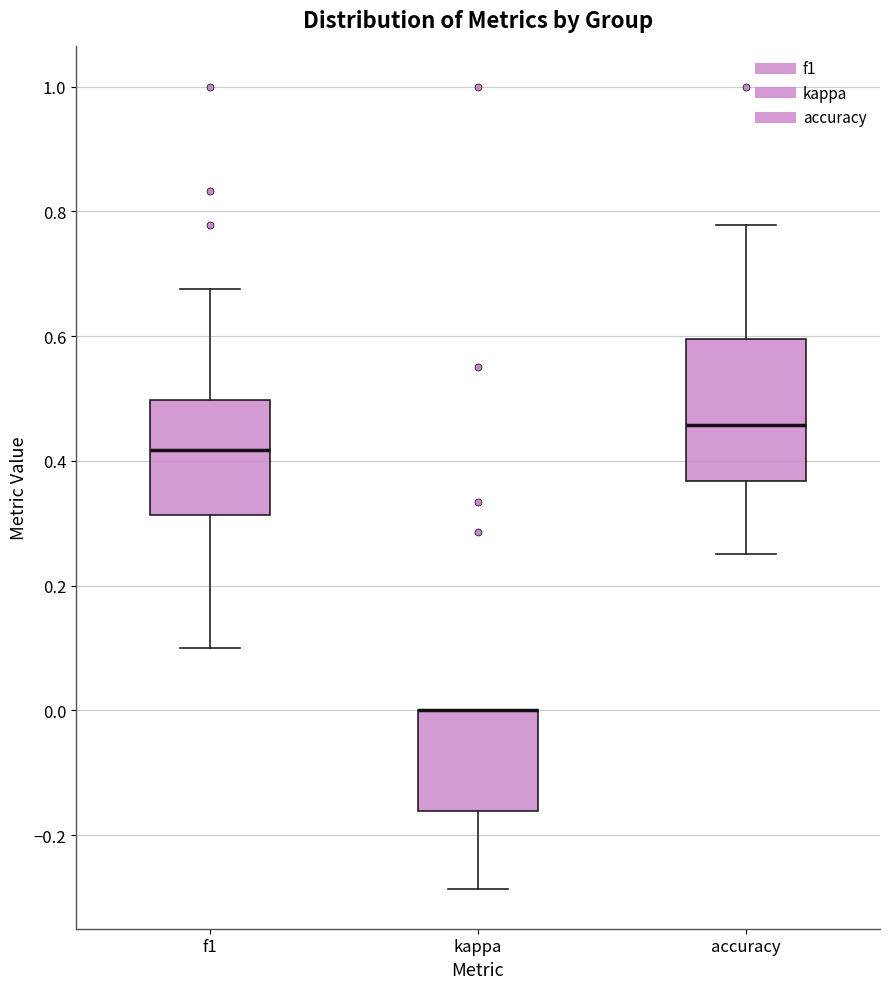

Reading left to right, transcribe this box plot: for each box, give where its median line is, the range the box spans, and where its two whiskers end, as read against the y-axis. The values are not printed on the chart, so give them approximately, as read against the axis.

f1: median 0.42, box 0.32 to 0.50, whiskers 0.10 to 0.68
kappa: median 0.00 (drawn on the box's upper edge), box -0.16 to 0.00, whiskers -0.28 to 0.00
accuracy: median 0.46, box 0.36 to 0.60, whiskers 0.26 to 0.78